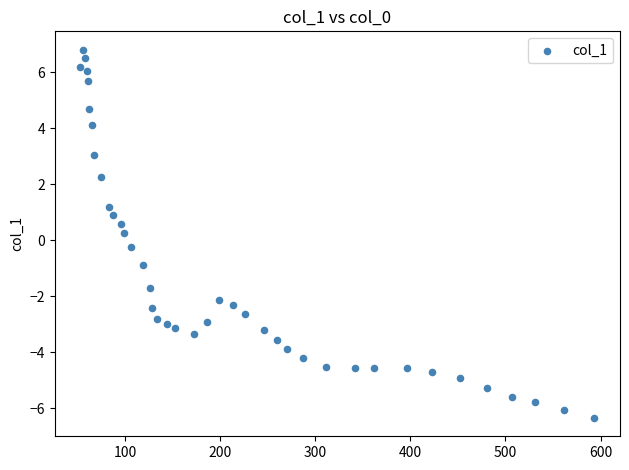

What is the range of X values (max minus min)?

540.4